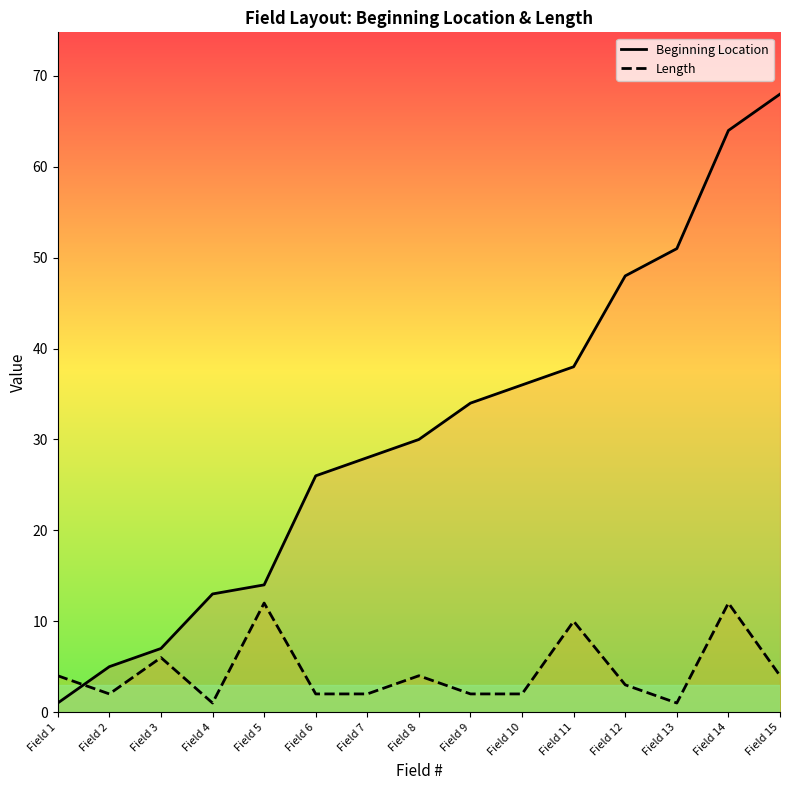

At which label does Beginning Location reach its minimum?

Field 1